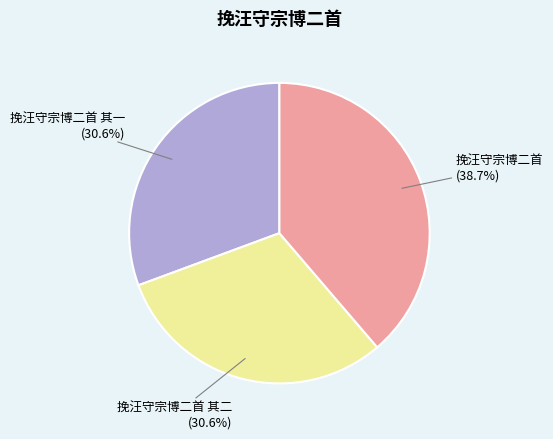

To the nearest percent, what is the combined percentage of 挽汪守宗博二首 其二 and 挽汪守宗博二首?

69%